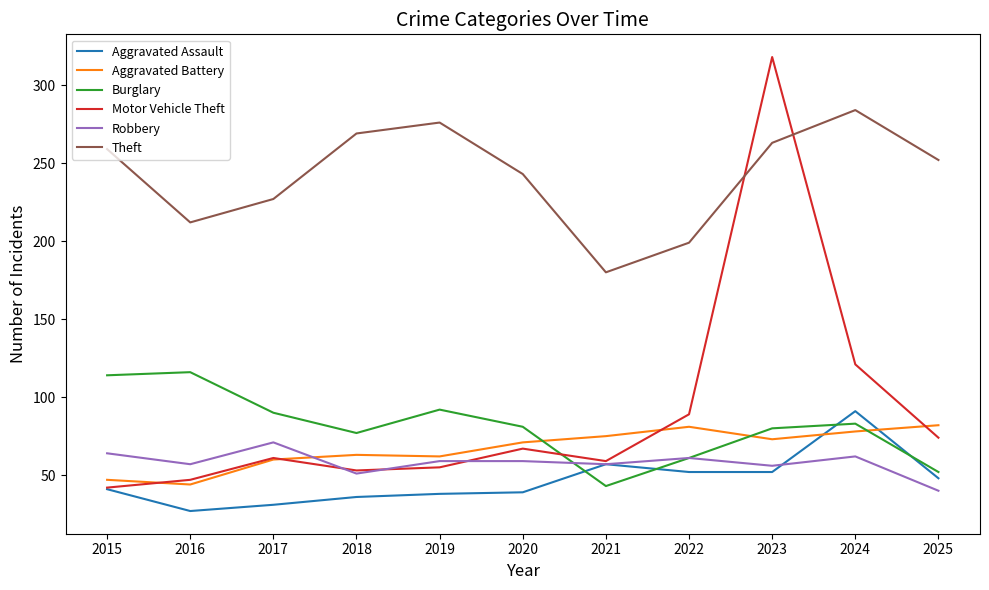

What are all the series names shown in the legend?

Aggravated Assault, Aggravated Battery, Burglary, Motor Vehicle Theft, Robbery, Theft